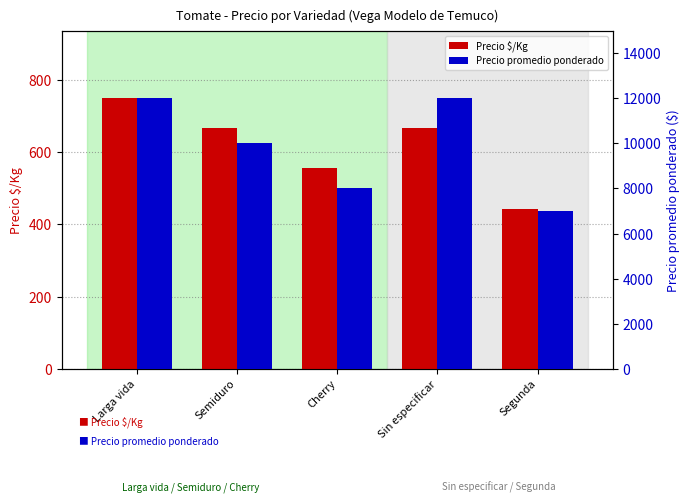

The Precio $/Kg series shows 750 at Larga vida. True or false?

True